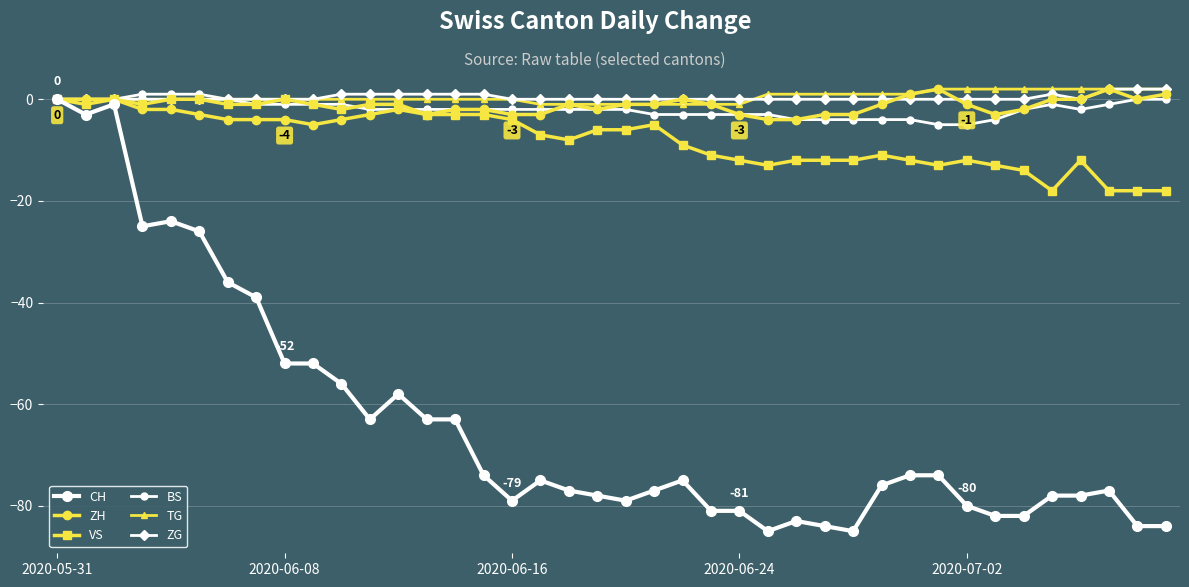

True or false: BS has more than 0 points higher than both neighbors.

True